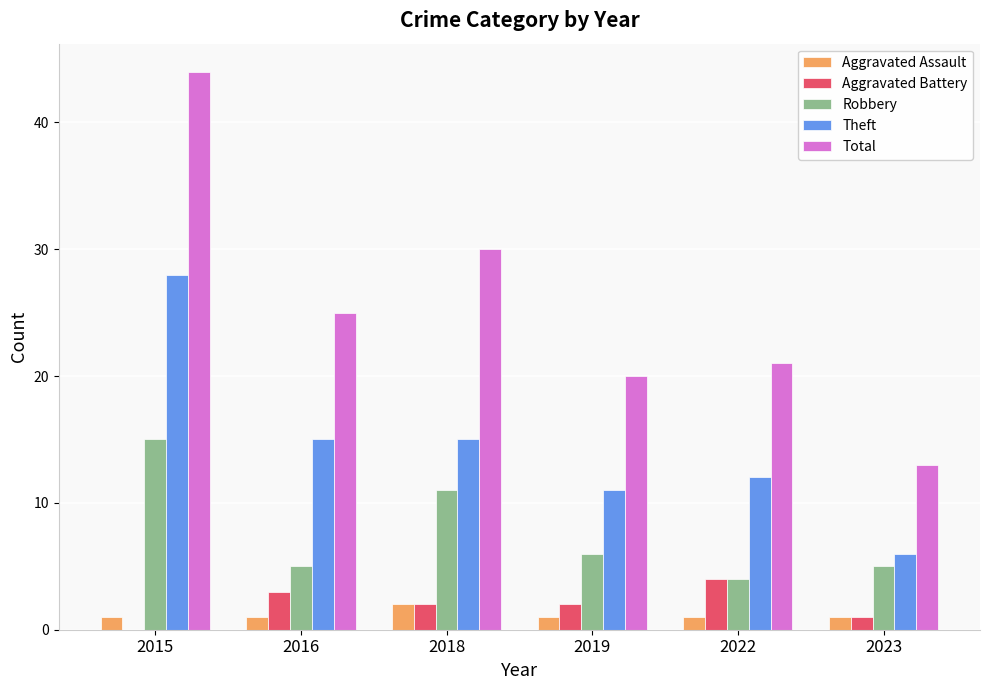

Where is Robbery nearest to the value 9?

2018